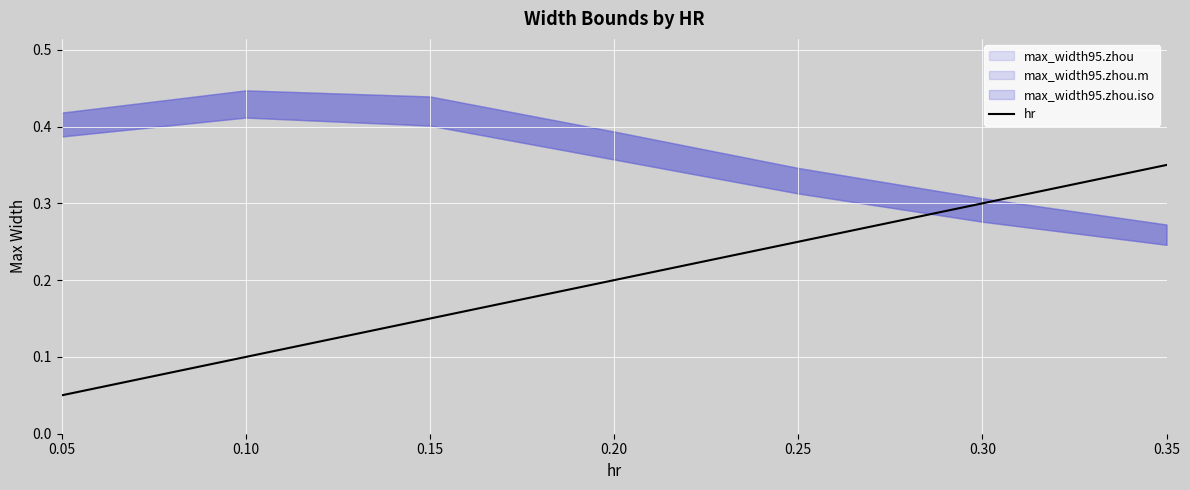

Reading left to right, list all the values displayed in this chart.

0.1	0.1	0.1	0.2	0.2	0.3	0.3